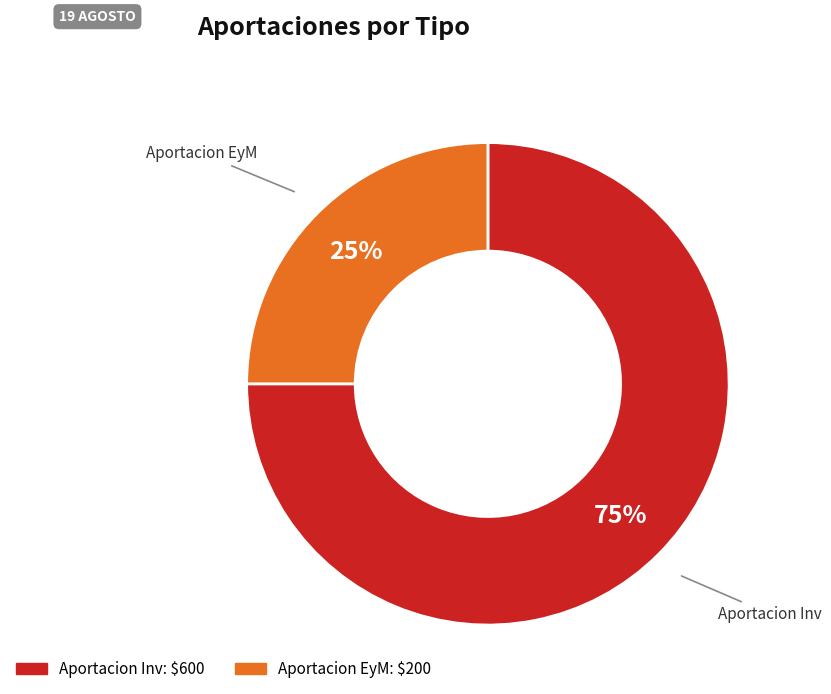

Approximately how many times larger is the value at Aportacion Inv compared to Aportacion EyM?

3.0